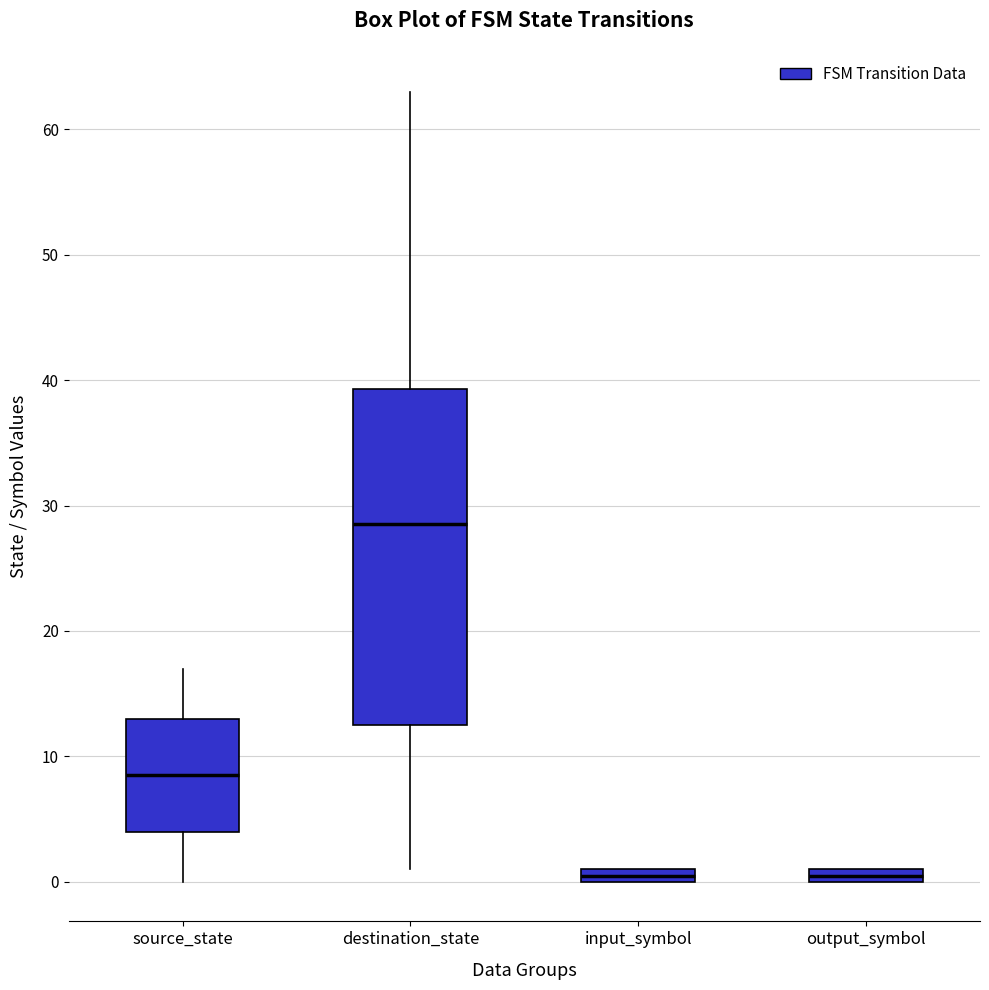

Which box has the highest median line?

destination_state